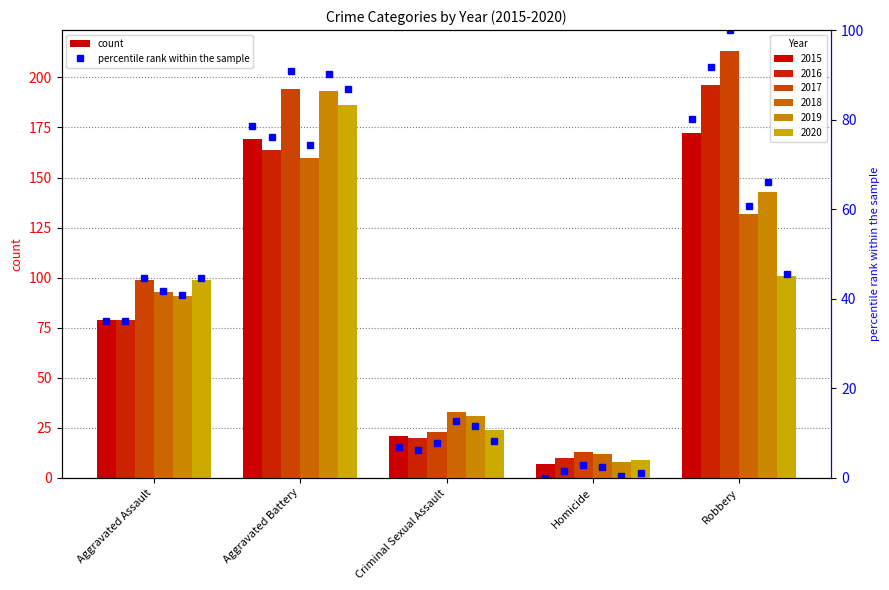

What is the change in value from Aggravated Battery to Criminal Sexual Assault?

-71.8